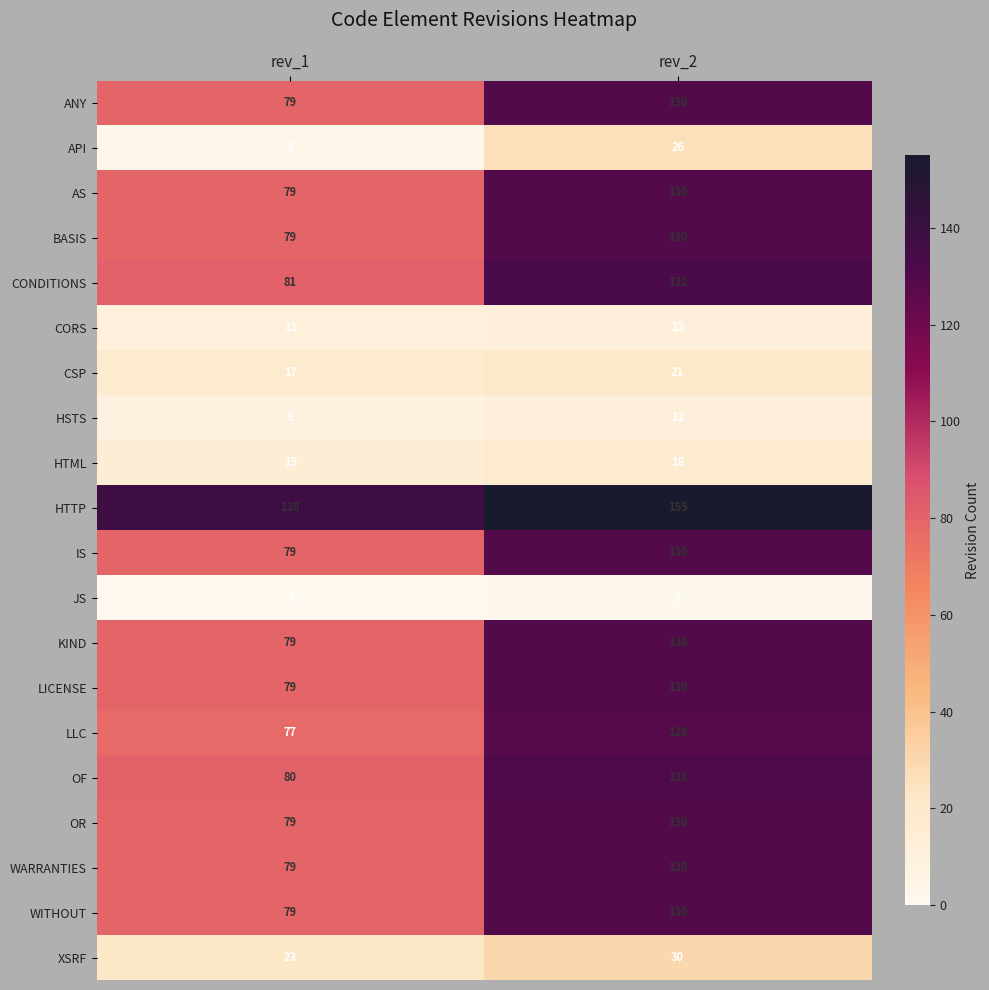

What is the difference between the IS values at rev_1 and rev_2?

51